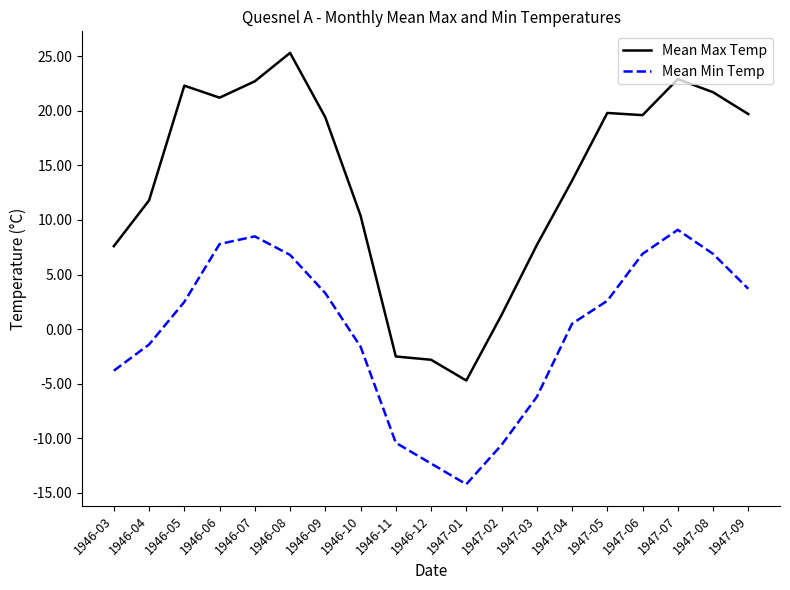

What is the total value across all series at 1946-05?

24.8